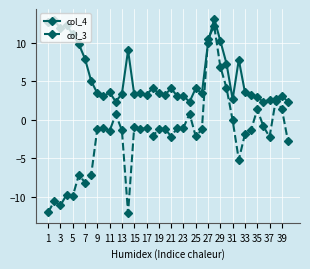

What is the difference between the second highest and minimum values in the col_3 series?

22.6